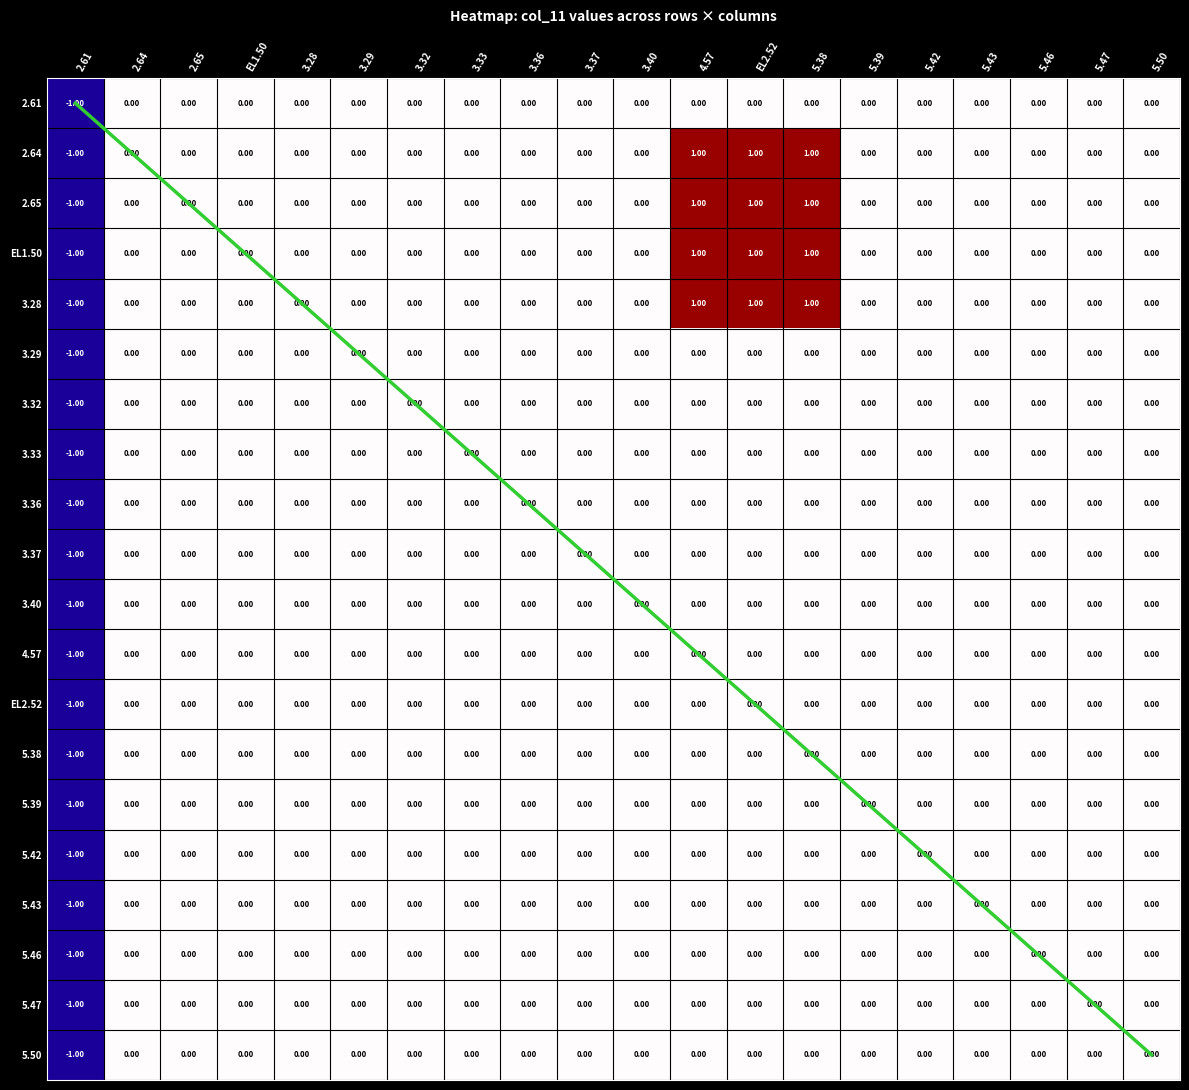

What is the smallest value displayed?

-1